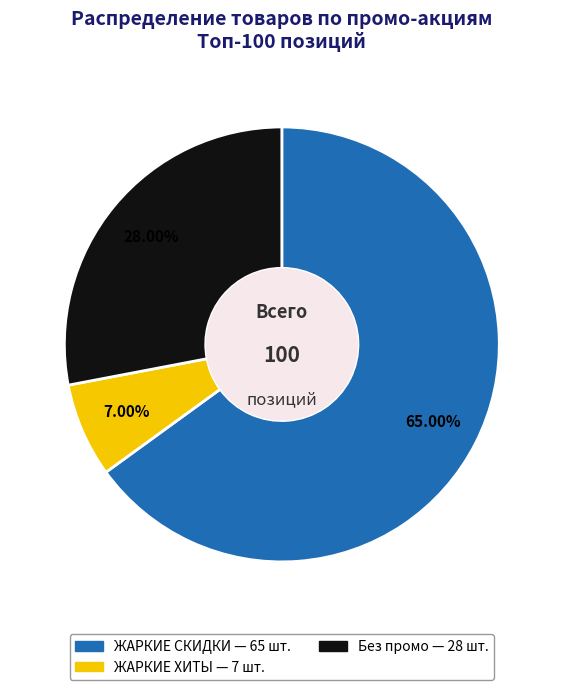

How many slices are in this pie chart?

3